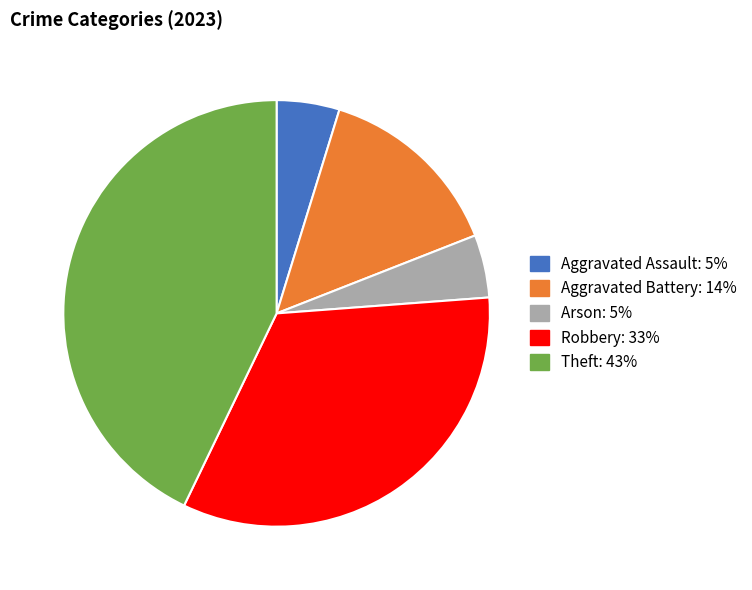

Combined, do Arson and Aggravated Battery account for over 50%?

No